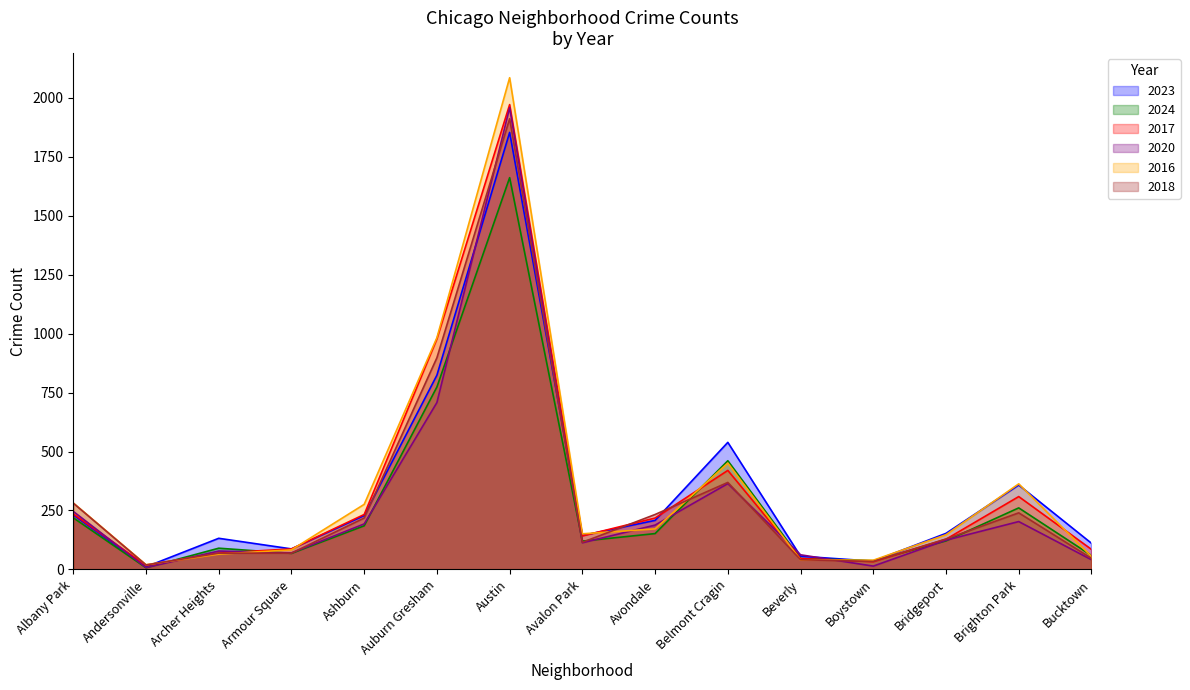

Where is 2020 nearest to the value 983?

Auburn Gresham